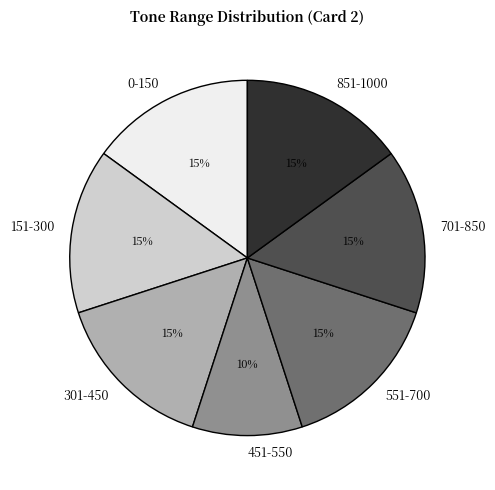

To the nearest percent, what portion does 451-550 represent?

10%